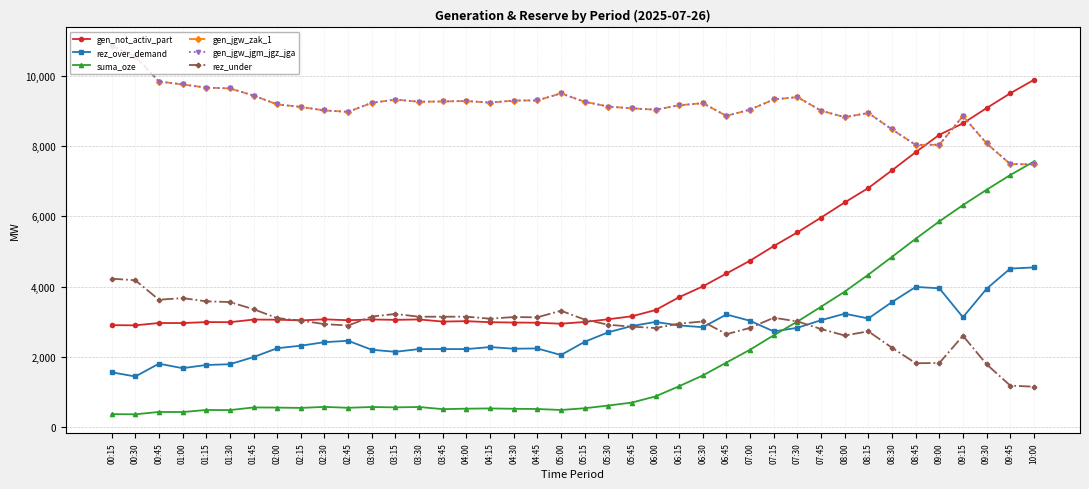

Which category has the lowest value in the gen_jgw_jgm_jgz_jga series?

10:00